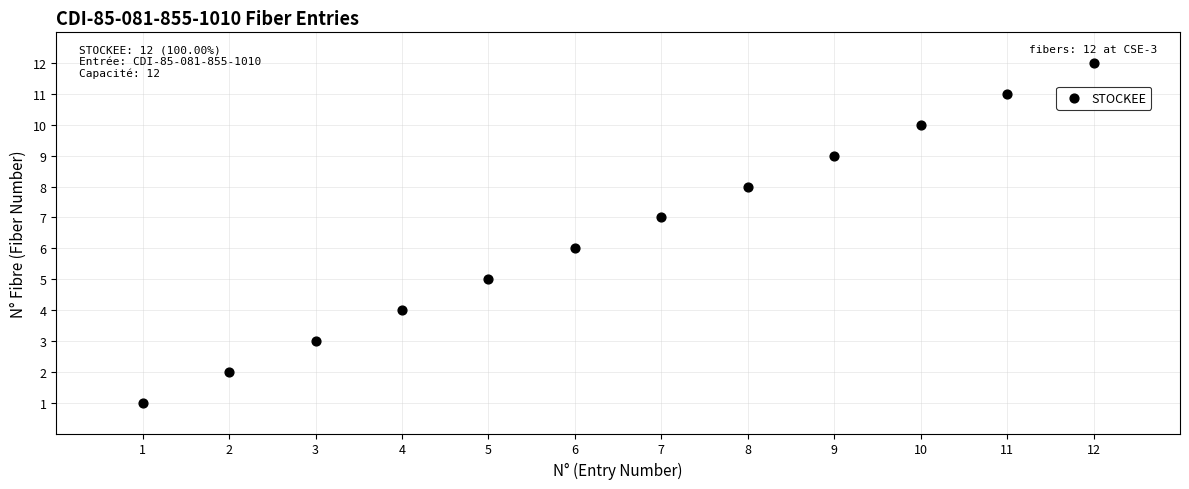

What is the range of Y values (max minus min)?

11